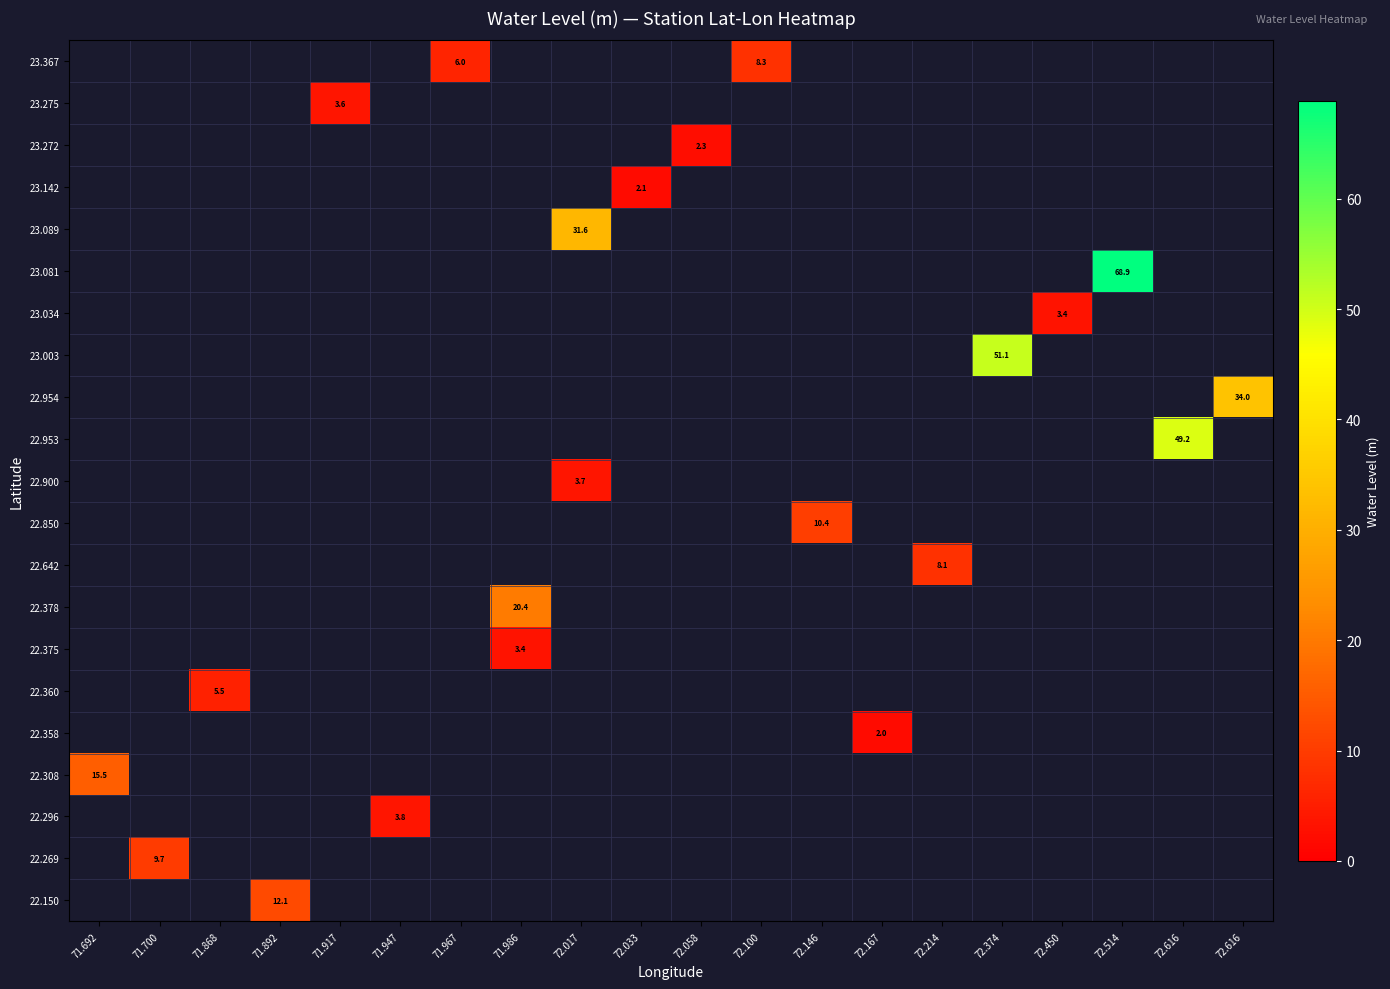

Which has a higher value, 71.947 or 72.374?

72.374